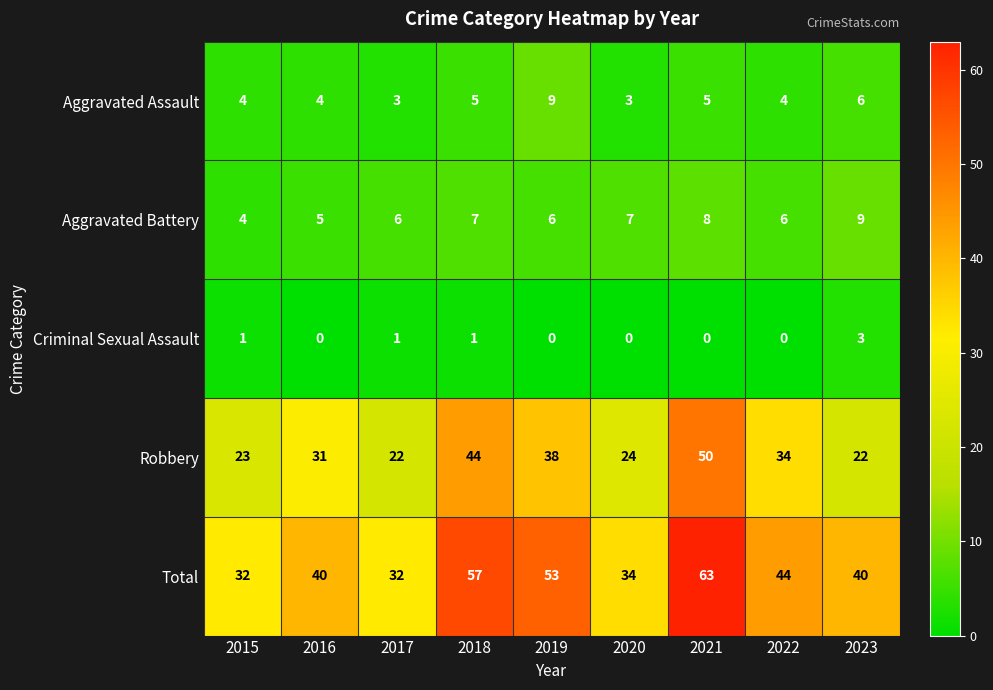

The value of Aggravated Assault at 2019 is 12. True or false?

False